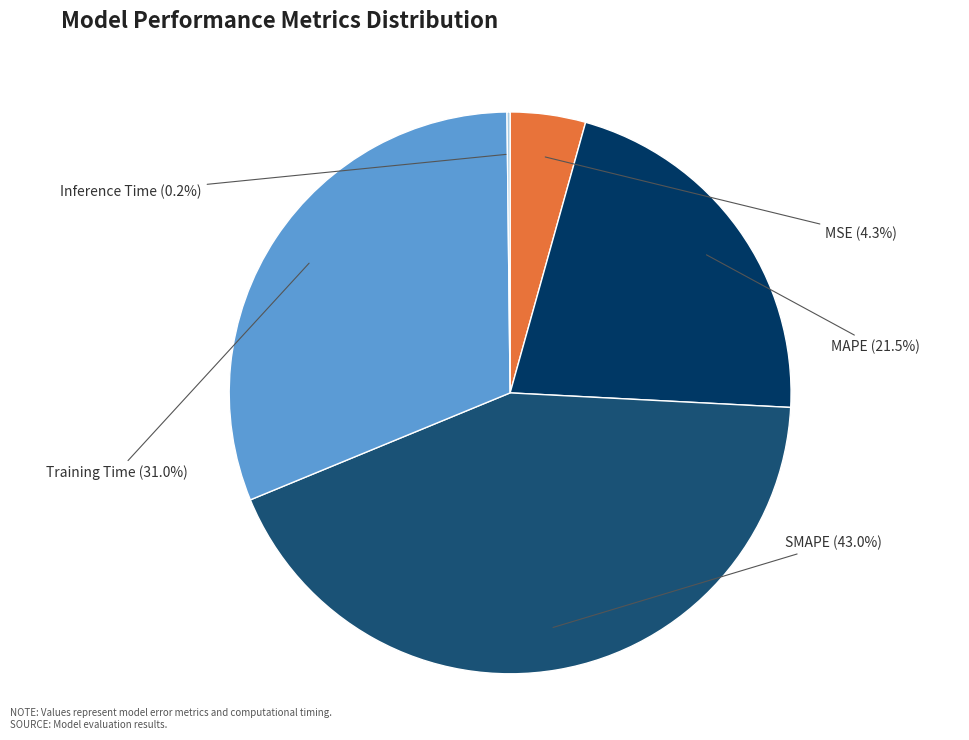

What portion of the pie excludes SMAPE?

57.0%